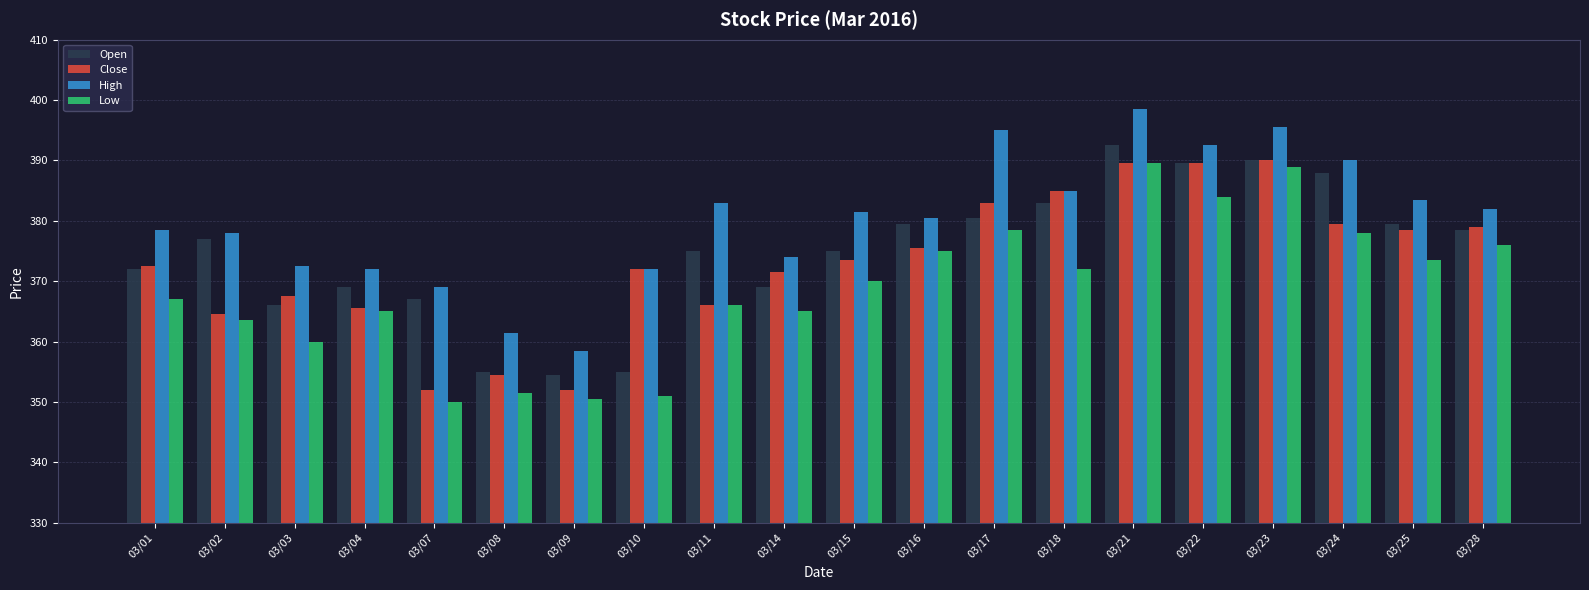

Between 03/03 and 03/23, which series saw the biggest shift?

Low